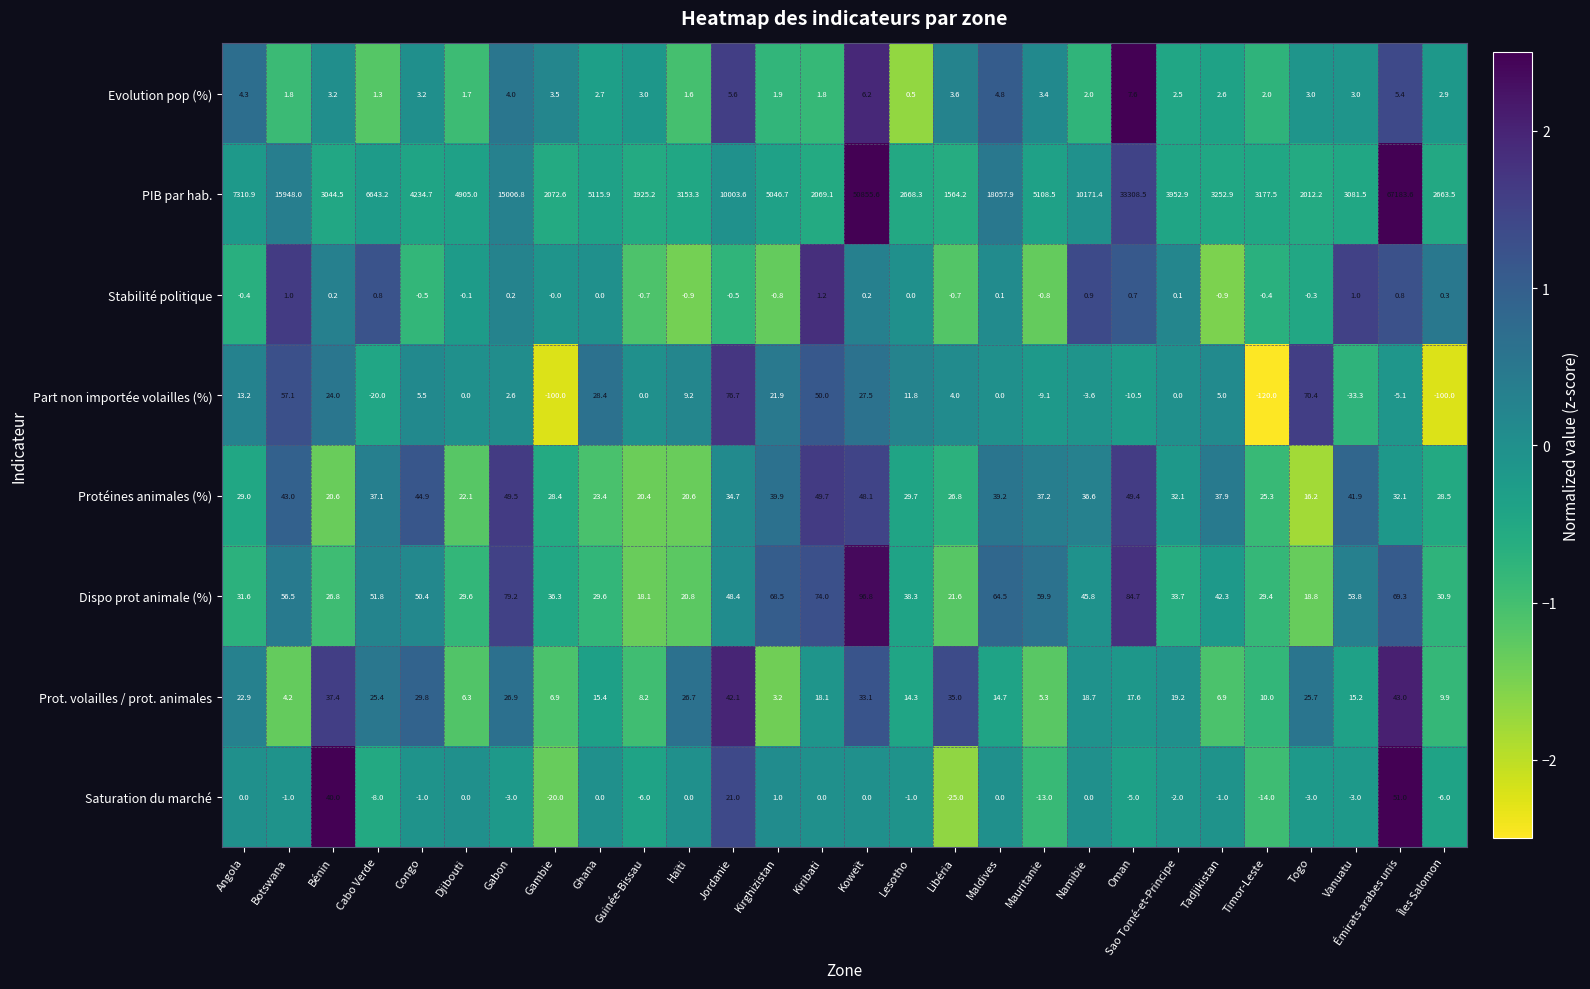

Is it true that Protéines animales (%) equals 12.7 at Lesotho?

False